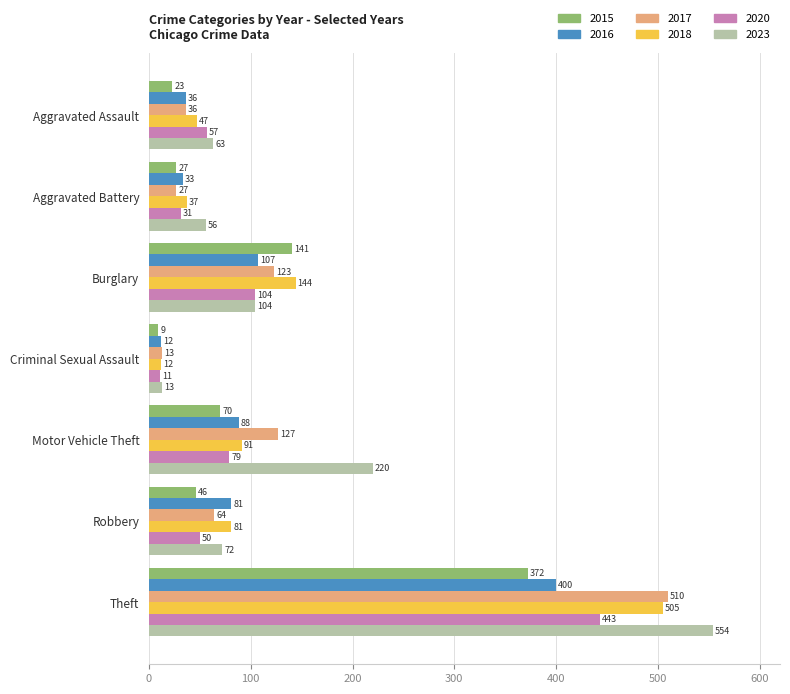

Rank the categories by 2018 value from lowest to highest.

Criminal Sexual Assault, Aggravated Battery, Aggravated Assault, Robbery, Motor Vehicle Theft, Burglary, Theft